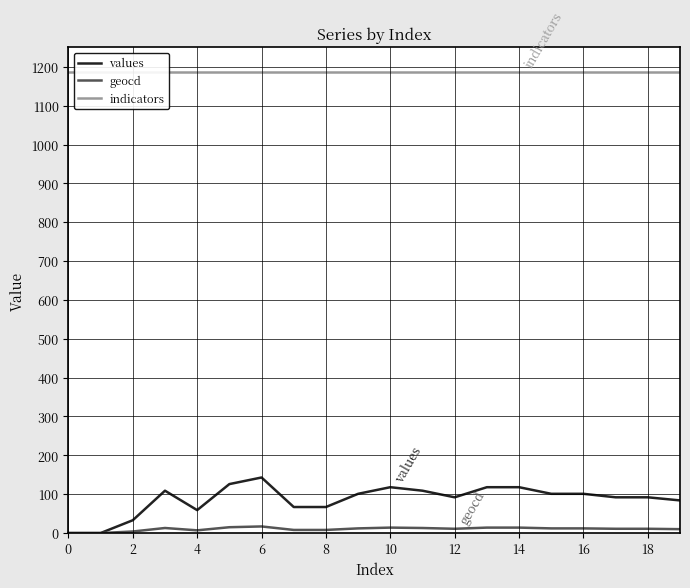

What is the label of the 17th point from the left?

16